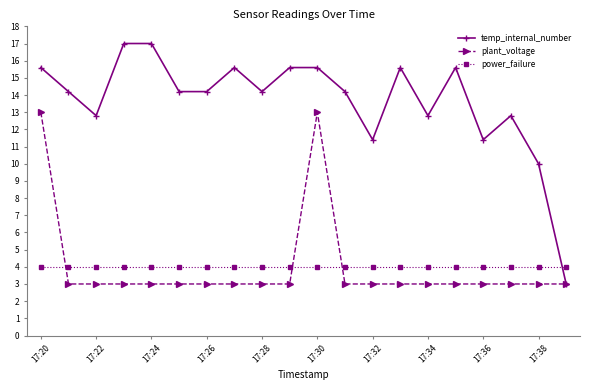

Rank the series by their maximum value, from highest to lowest.

temp_internal_number, plant_voltage, power_failure